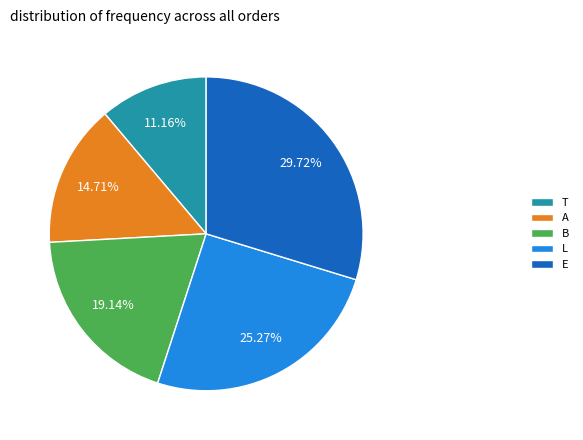

Which has a higher value, T or L?

L